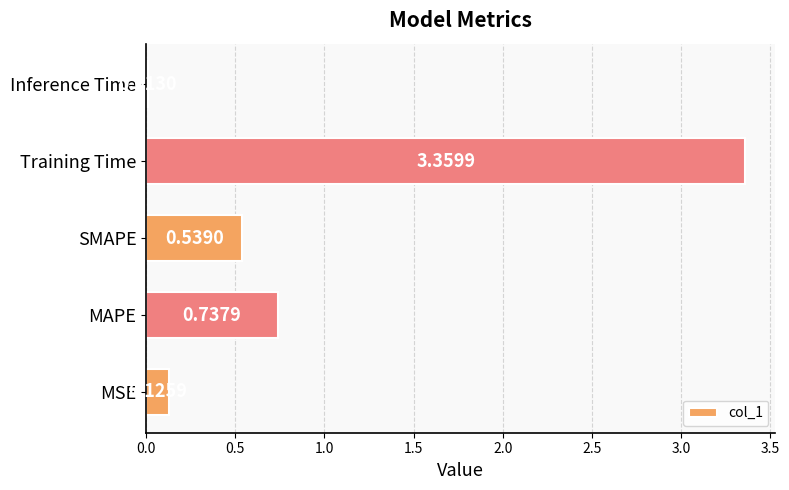

Which category has the lowest value across all series?

Inference Time